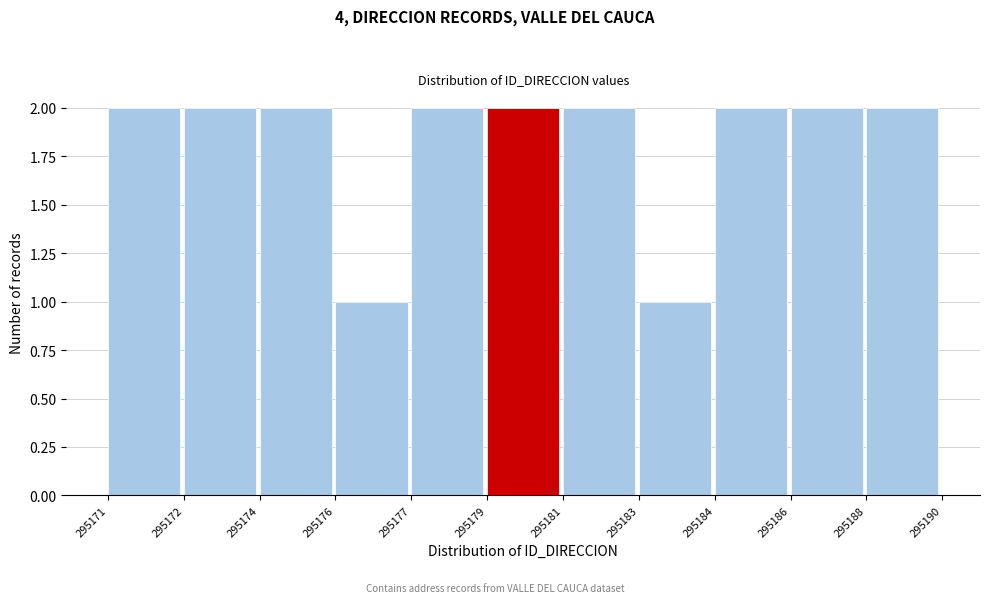

Reading left to right, what are all the values shown in this chart?

295171=2	295172=2	295174=2	295176=1	295177=2	295179=2	295181=2	295183=1	295184=2	295186=2	295188=2